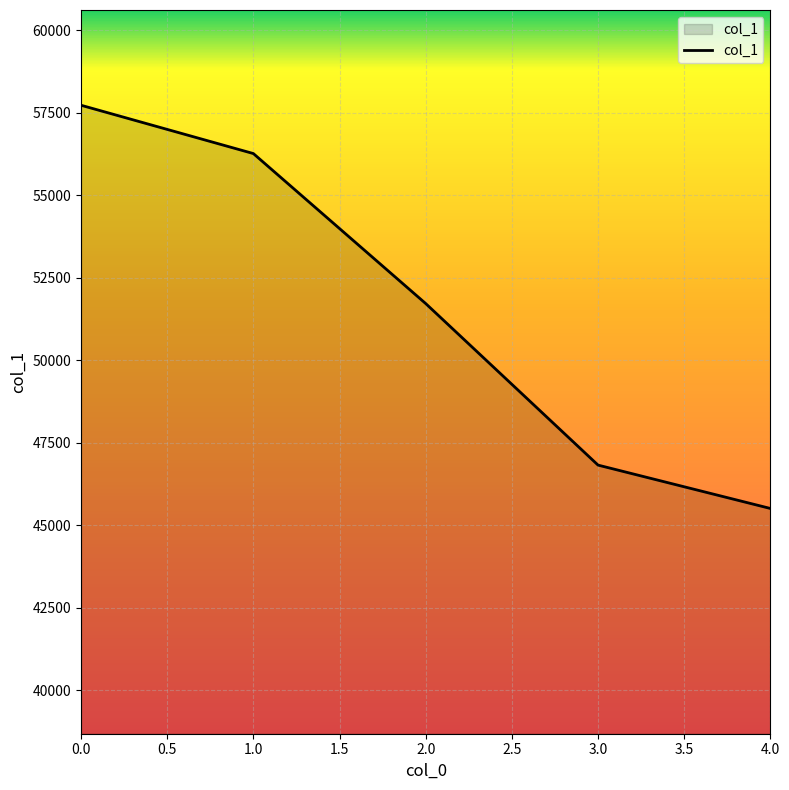

At which category does the chart reach its minimum across all series?

4.0